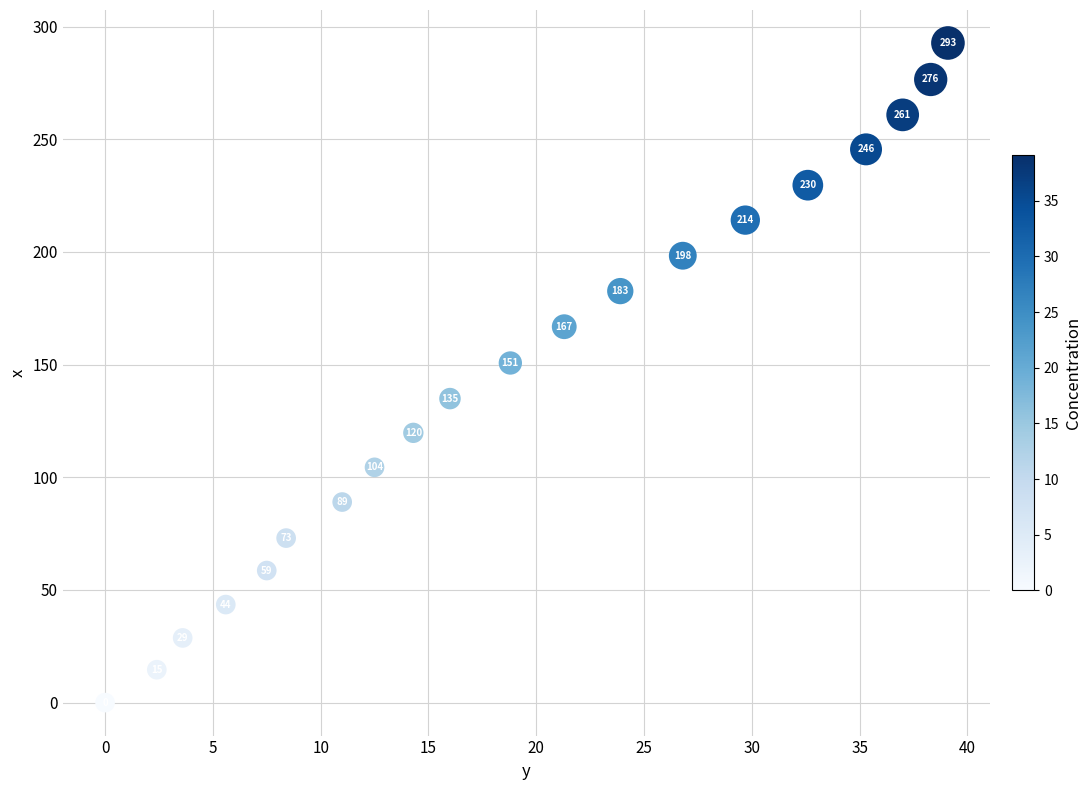

What is the range of Y values (max minus min)?

292.7